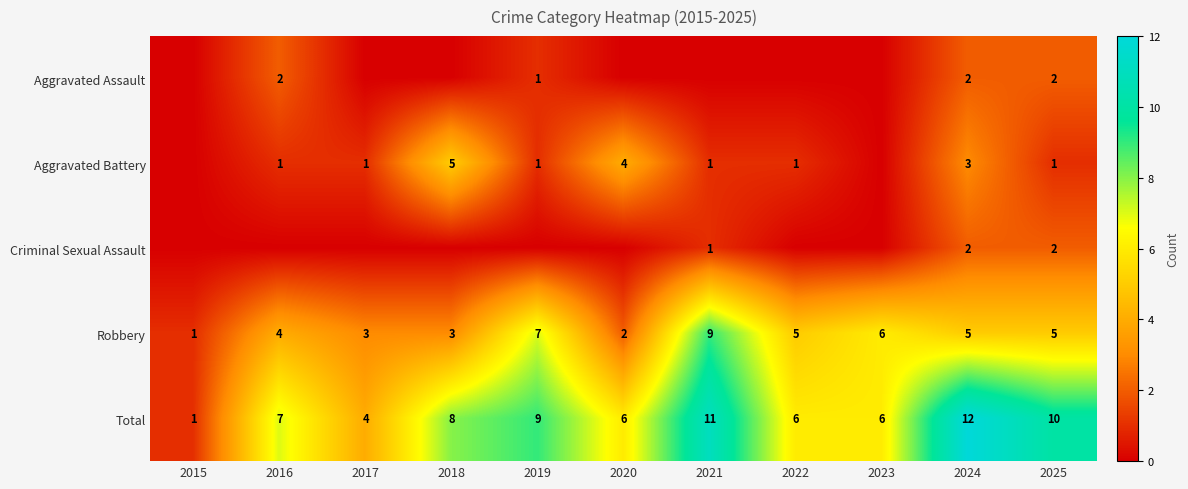

True or false: Aggravated Assault has a value of 0 at 2025.

False